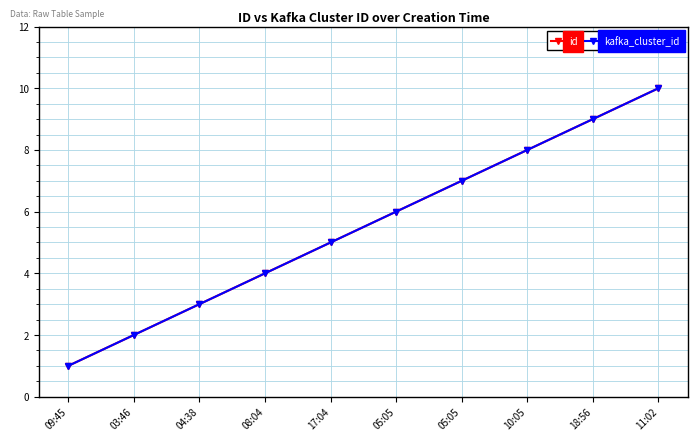

Which series has the largest total across all categories?

id